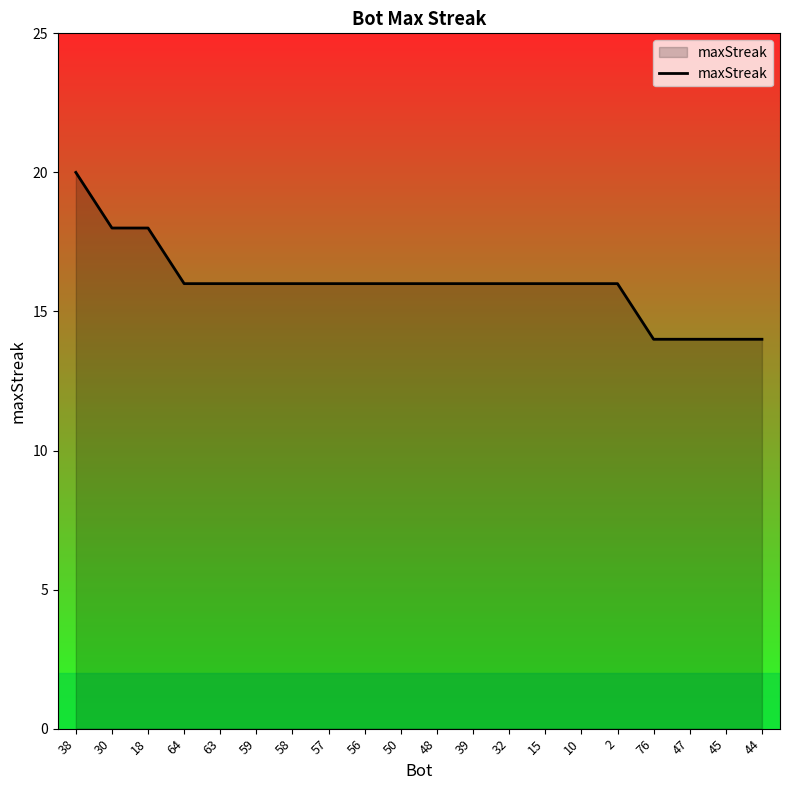

Approximately how many times larger is the value at 10 compared to 18?

0.9